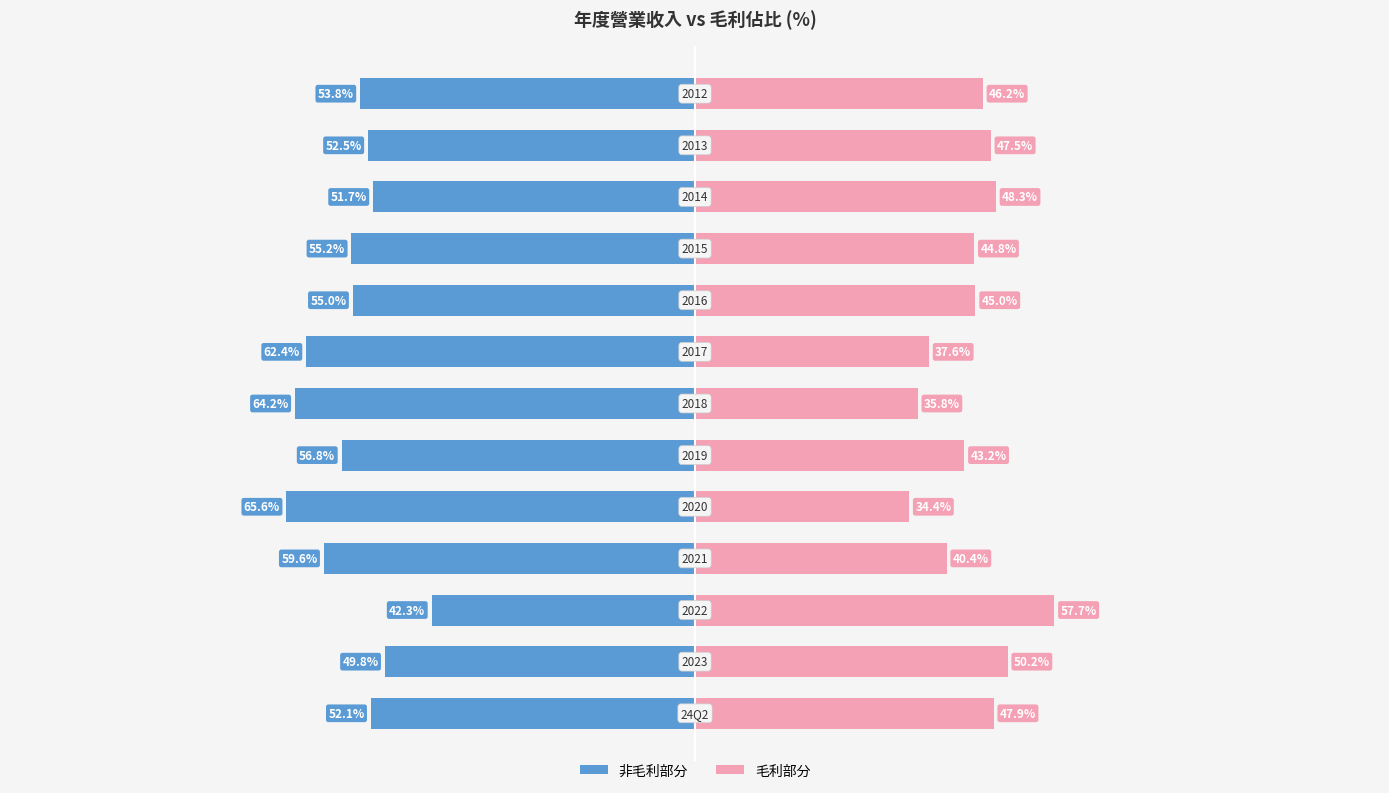

Which series has the widest spread of values?

毛利佔比